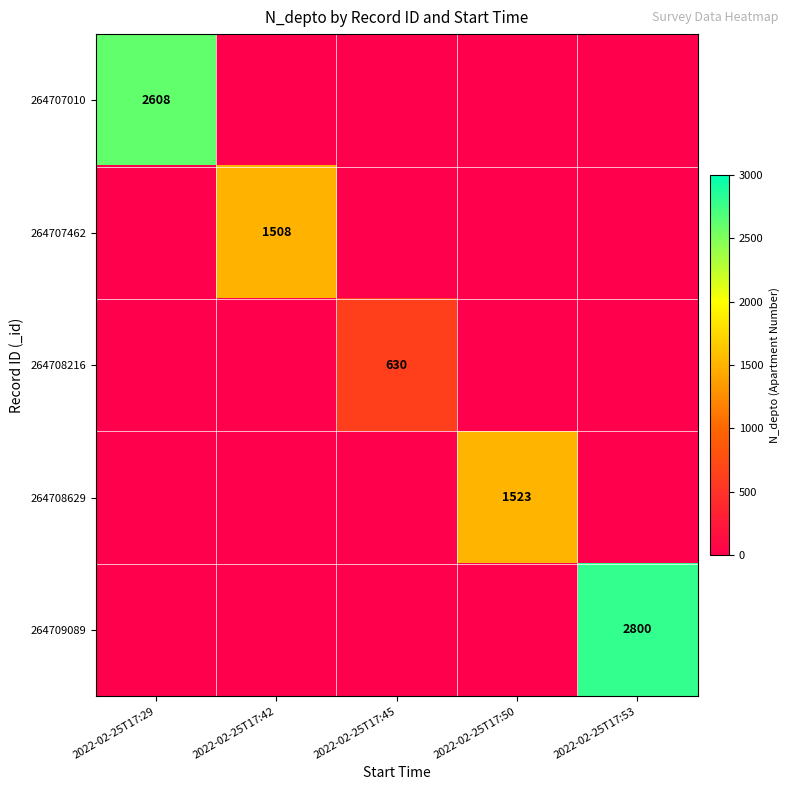

True or false: 264709089 has a value of 1877 at 2022-02-25T17:53.

False